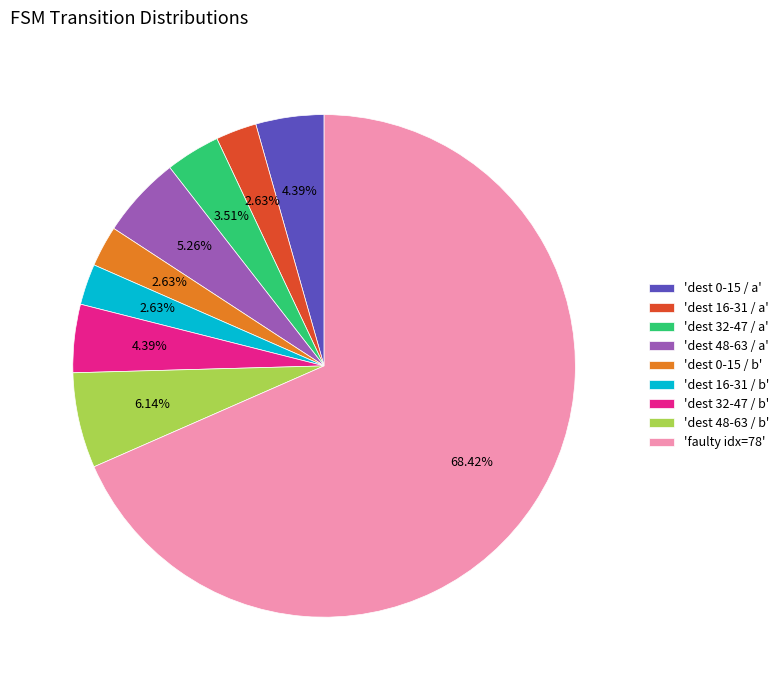

Combined, do 'faulty idx=78' and 'dest 16-31 / b' account for over 50%?

Yes